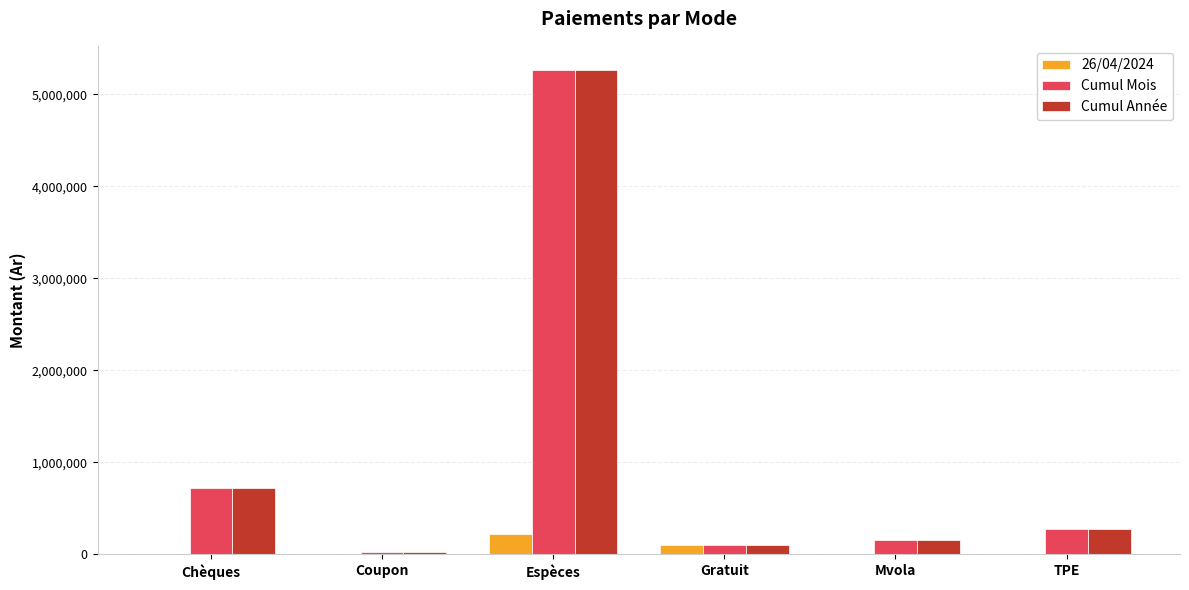

The value of Cumul Mois at TPE is 279654.3. True or false?

True